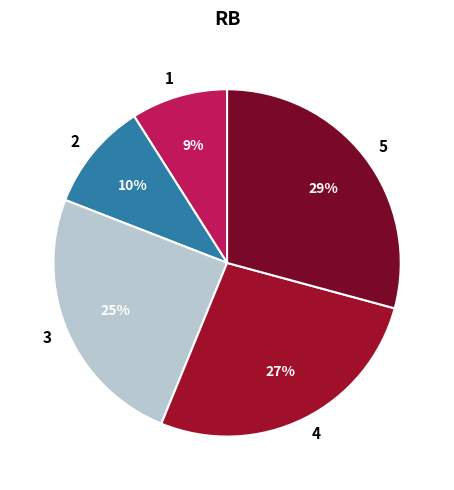

To the nearest percent, what percentage of the pie is 3?

25%